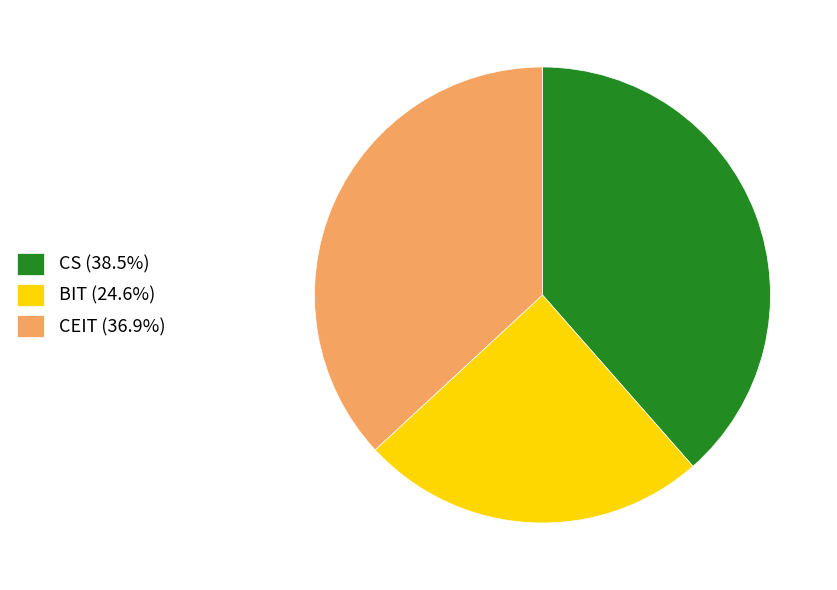

Is there a majority slice in this chart?

No